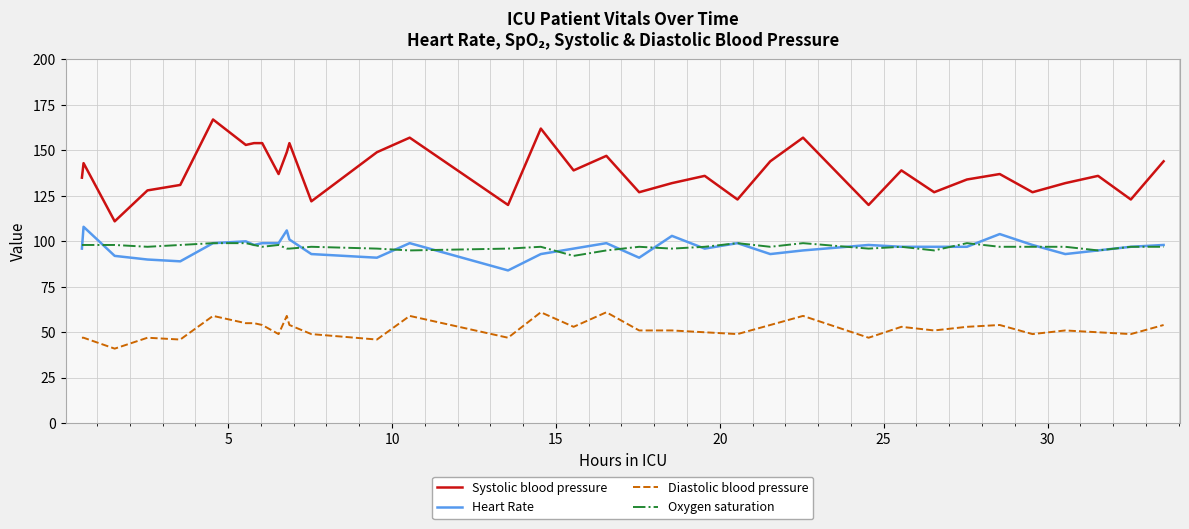

What are all the series names shown in the legend?

Systolic blood pressure, Heart Rate, Diastolic blood pressure, Oxygen saturation